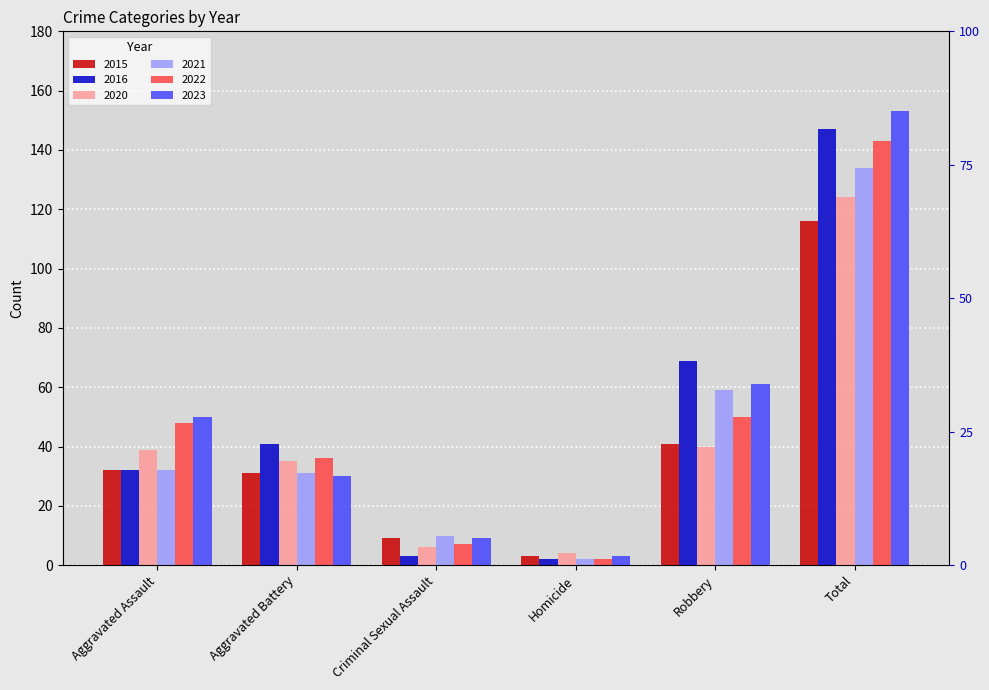

What are all the series names shown in the legend?

2015, 2016, 2020, 2021, 2022, 2023